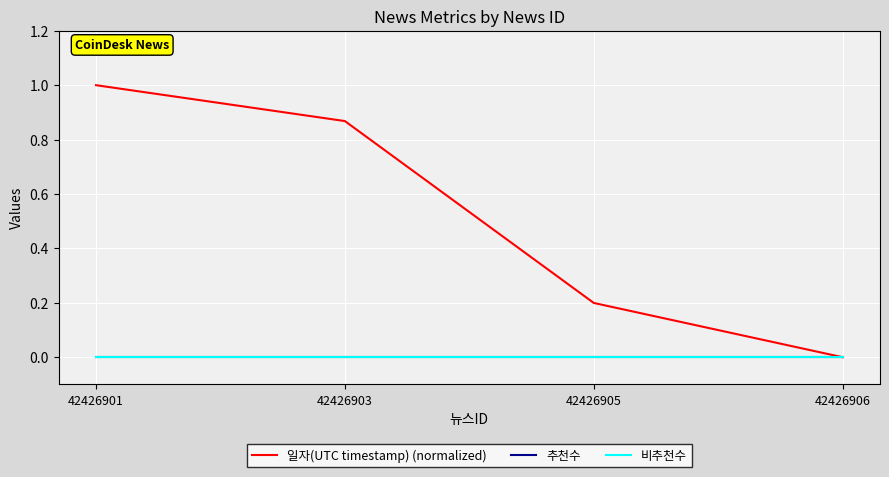

Reading left to right, transcribe all the data shown in this chart.

일자(UTC timestamp) (normalized): 42426901=1.0	42426903=0.9	42426905=0.2	42426906=0.0
추천수: 42426901=0.0	42426903=0.0	42426905=0.0	42426906=0.0
비추천수: 42426901=0.0	42426903=0.0	42426905=0.0	42426906=0.0